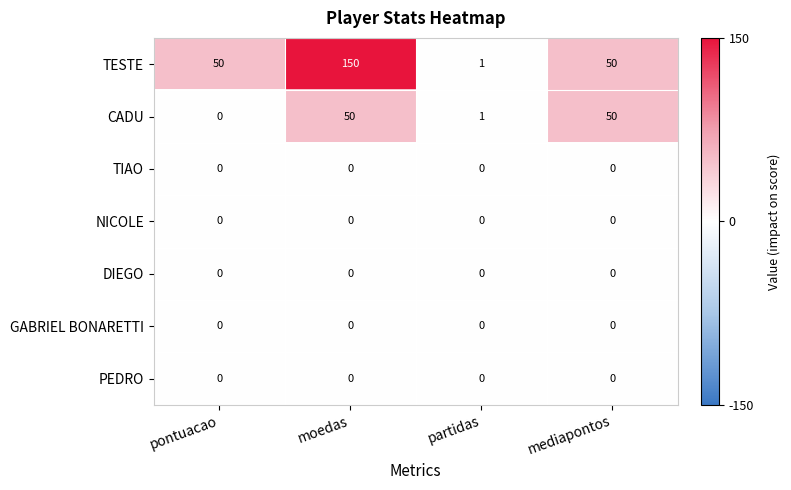

What is the difference between the highest and lowest values at pontuacao?

50